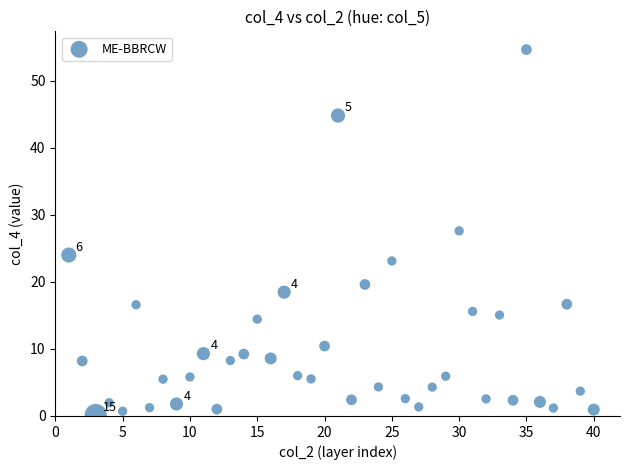

What is the range of X values (max minus min)?

39.0